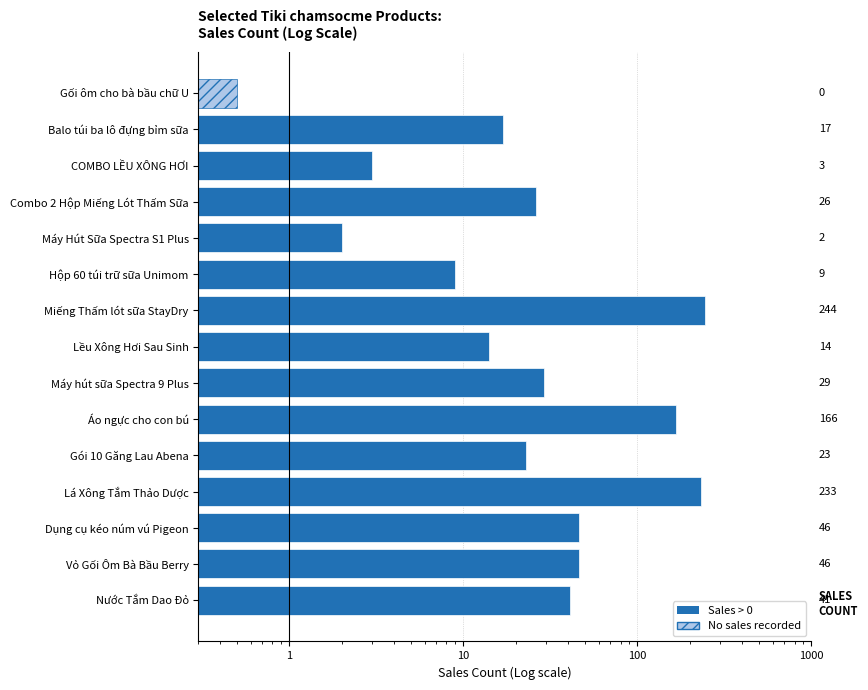

Is it true that the value at Dụng cụ kéo núm vú Pigeon is 46.0?

True